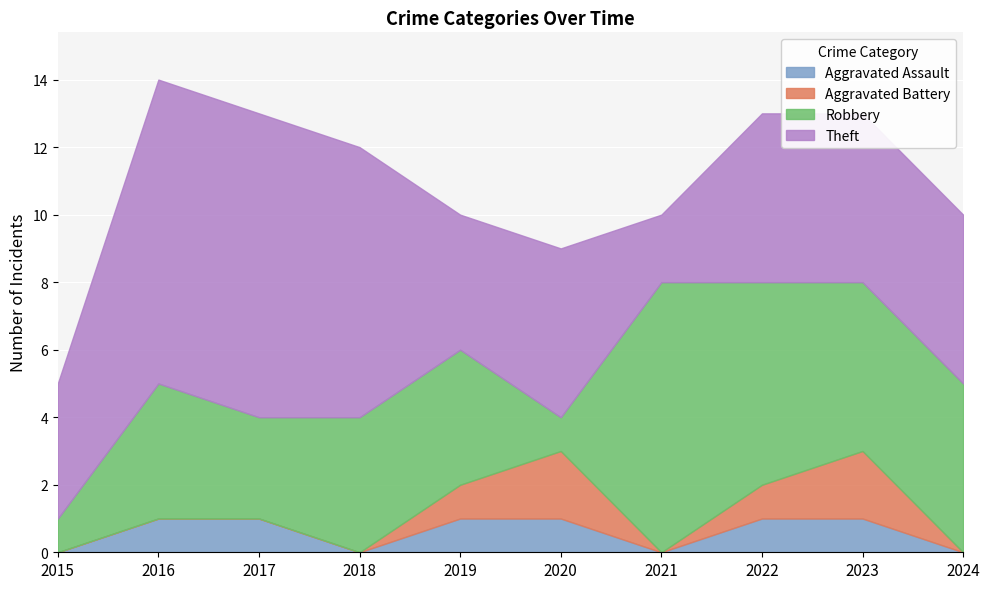

How many times do Aggravated Battery and Robbery cross each other?

2